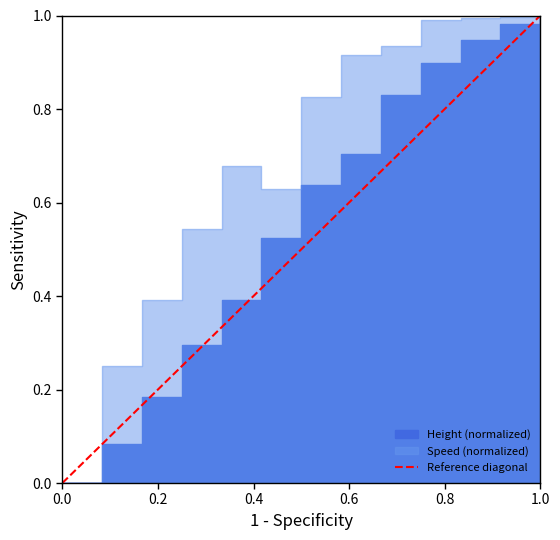

How many lines are shown in the chart?

1